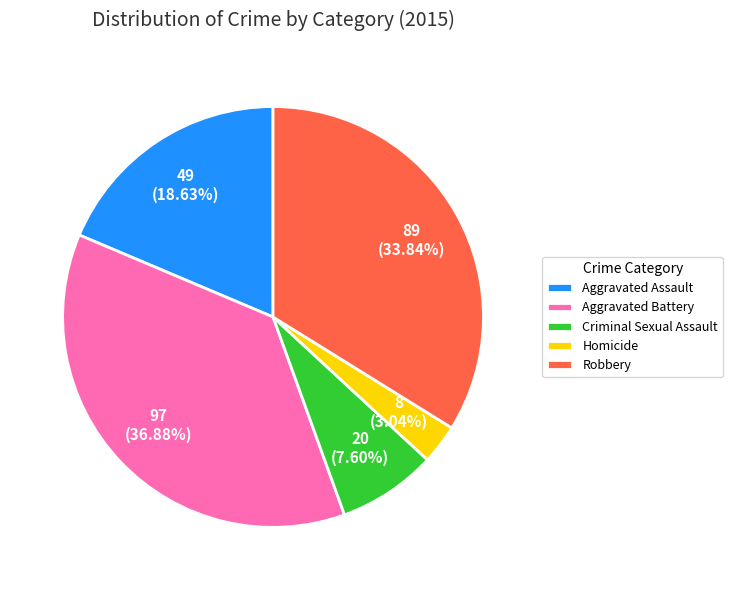

To the nearest percent, what is the average slice percentage?

20%